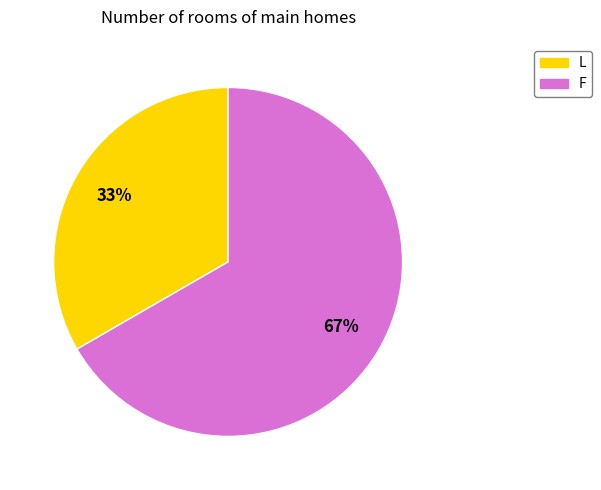

Do L and F together represent more than half of the pie?

Yes